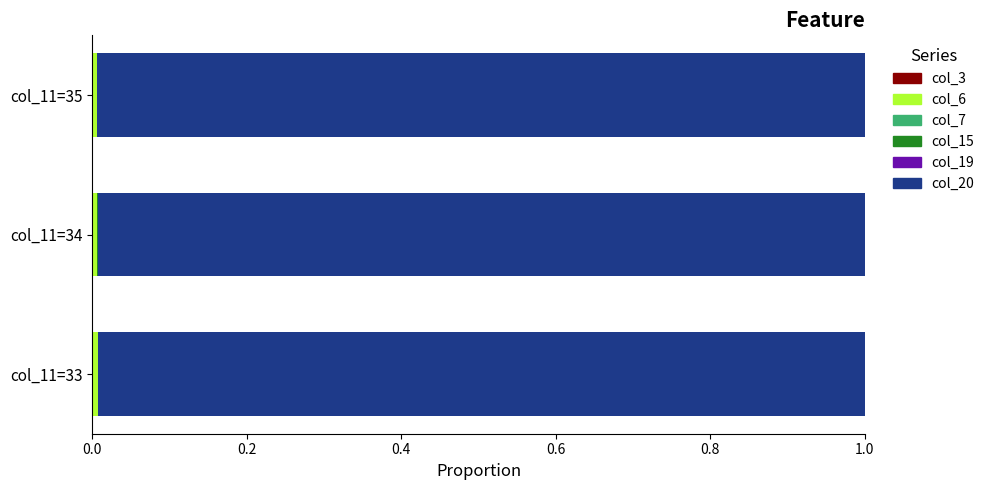

Count the number of categories in the chart.

3